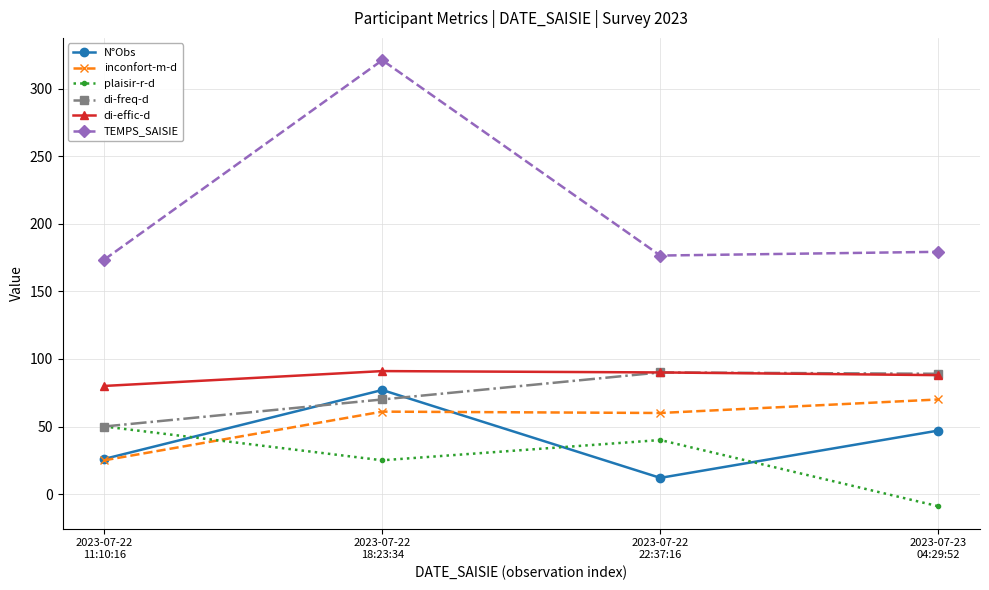

At how many categories does at least one series exceed 182?

1